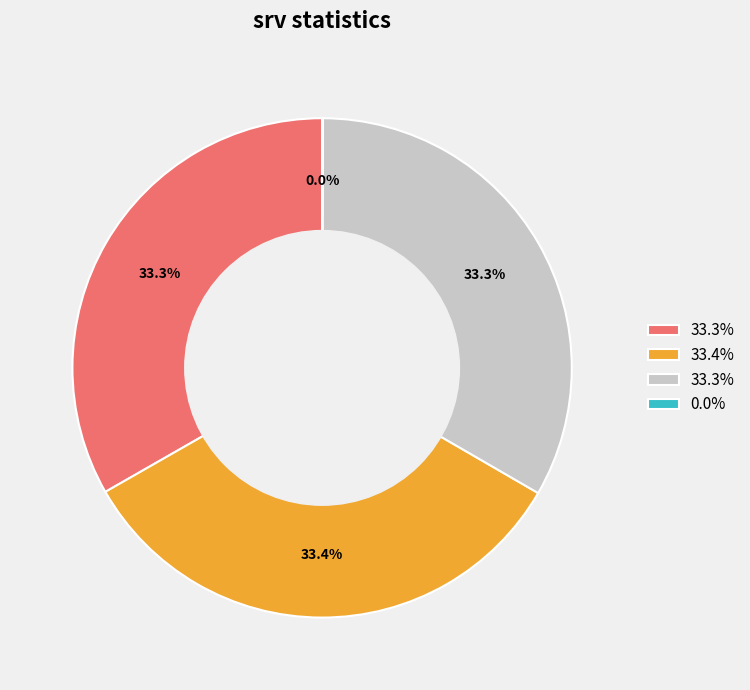

Does any single category account for the majority?

No